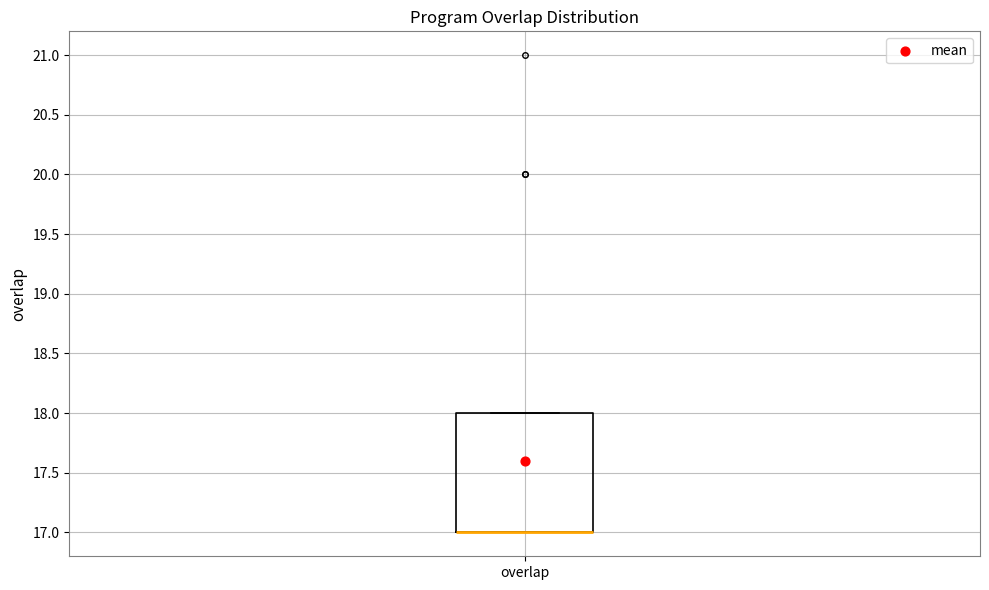

Read this box plot against the y-axis: the position of the median line, the range covered by the box, and the ends of both whiskers. The values are not printed on the chart, so give them approximately, as read against the axis.

median 17 (drawn on the box's lower edge), box 17 to 18, whiskers 17 to 18